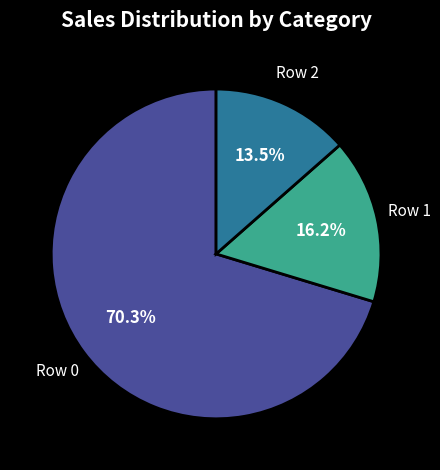

To the nearest percent, what is the average slice percentage?

33%